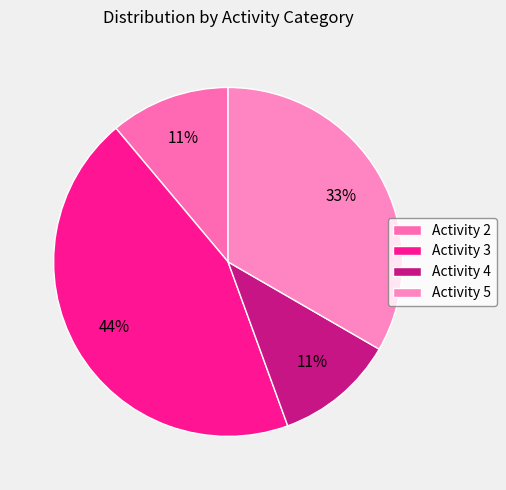

How many slices are in this pie chart?

4